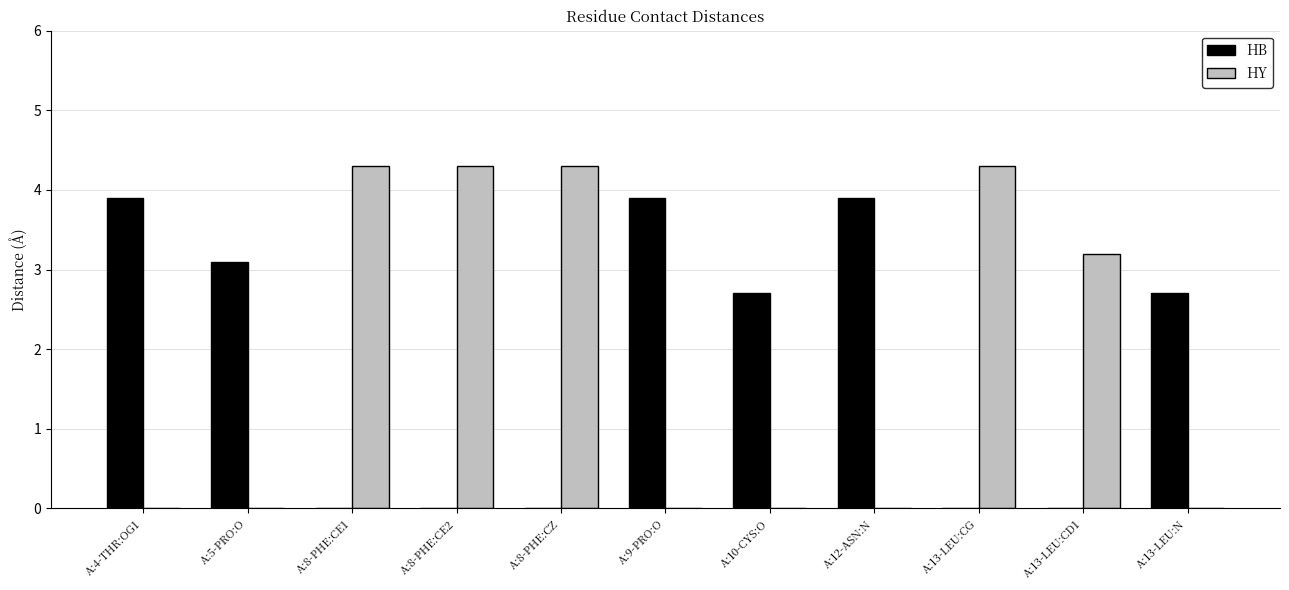

What is the greatest value displayed?

4.3